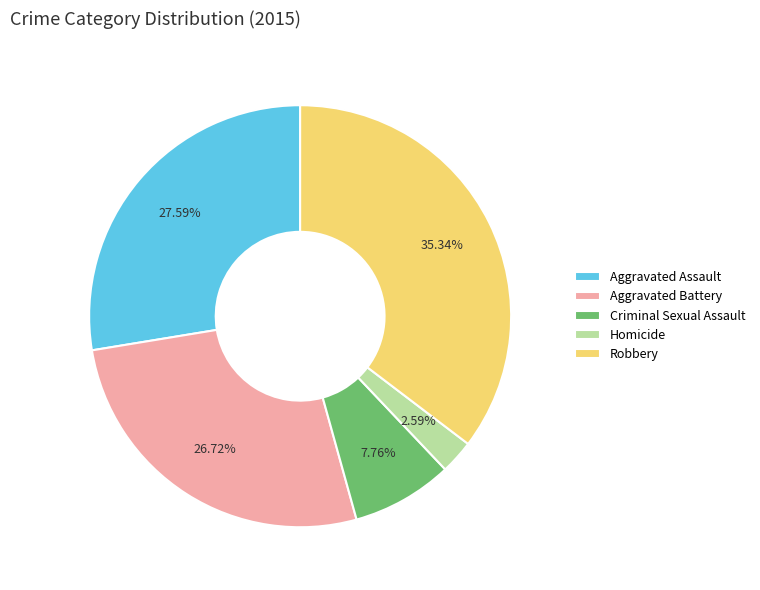

How much of the chart is everything except Homicide?

97.4%